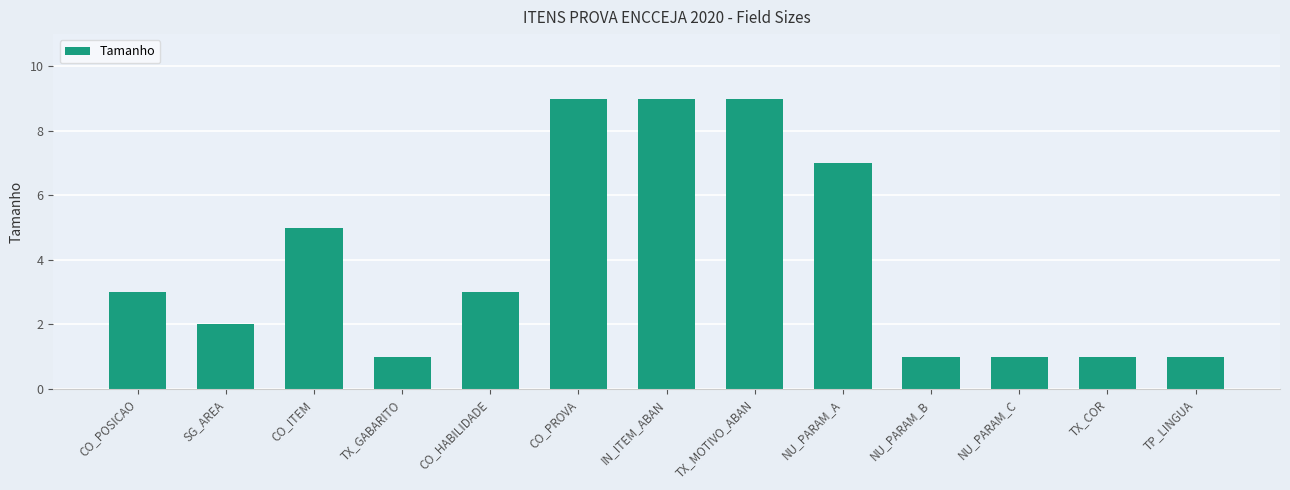

What is the approximate value at TX_MOTIVO_ABAN?

9